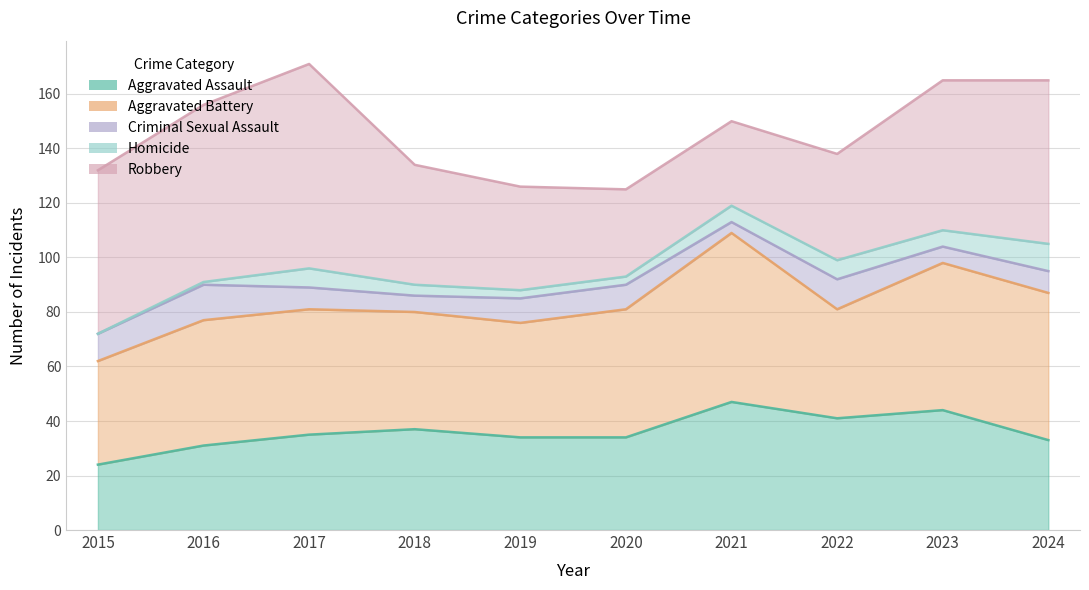

Reading left to right, transcribe all the data shown in this chart.

Aggravated Assault: 2015=24	2016=31	2017=35	2018=37	2019=34	2020=34	2021=47	2022=41	2023=44	2024=33
Aggravated Battery: 2015=38	2016=46	2017=46	2018=43	2019=42	2020=47	2021=62	2022=40	2023=54	2024=54
Criminal Sexual Assault: 2015=10	2016=13	2017=8	2018=6	2019=9	2020=9	2021=4	2022=11	2023=6	2024=8
Homicide: 2015=0	2016=1	2017=7	2018=4	2019=3	2020=3	2021=6	2022=7	2023=6	2024=10
Robbery: 2015=60	2016=65	2017=75	2018=44	2019=38	2020=32	2021=31	2022=39	2023=55	2024=60